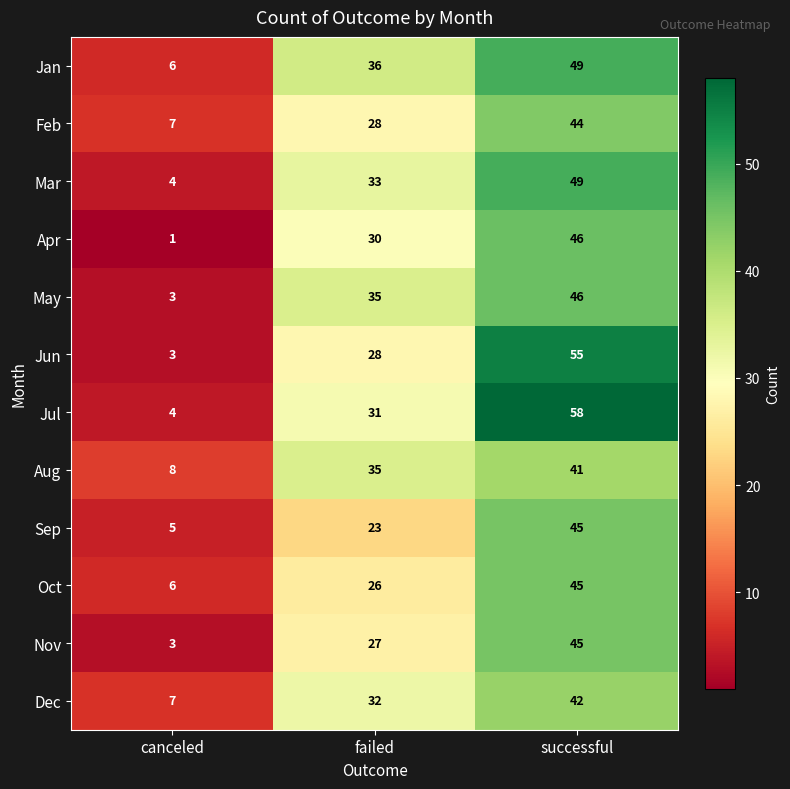

Read the Jan value at failed.

36